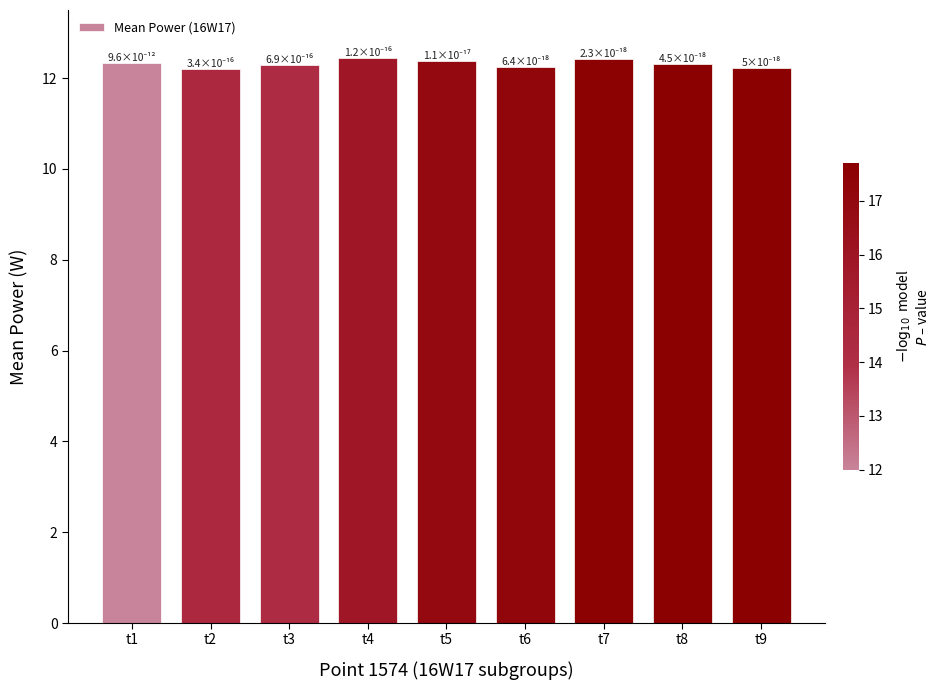

What is the sum of the values at t4 and t7?

24.9